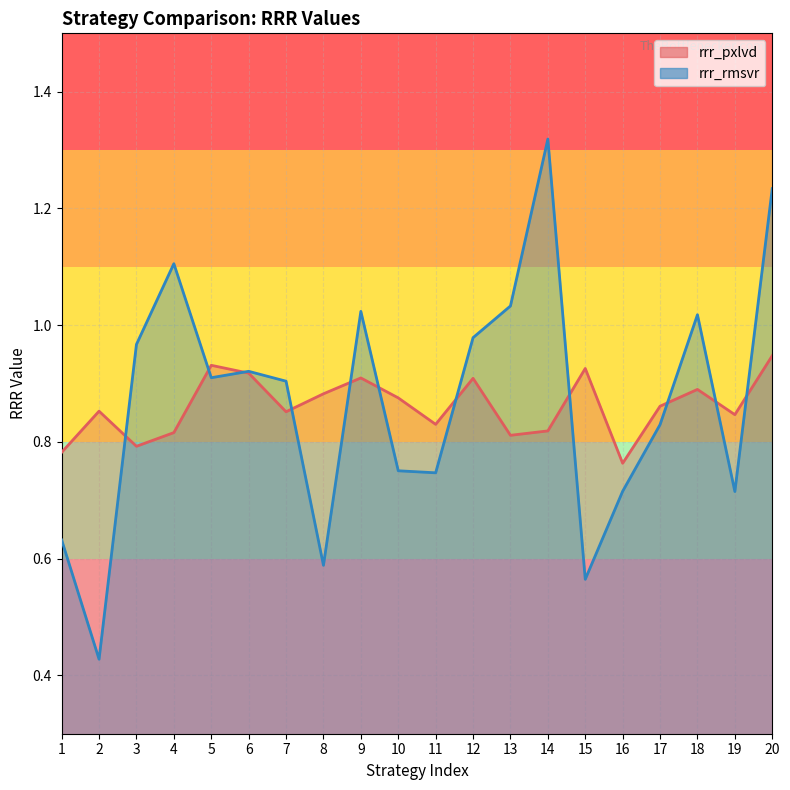

True or false: rrr_pxlvd and rrr_rmsvr intersect in this chart.

True